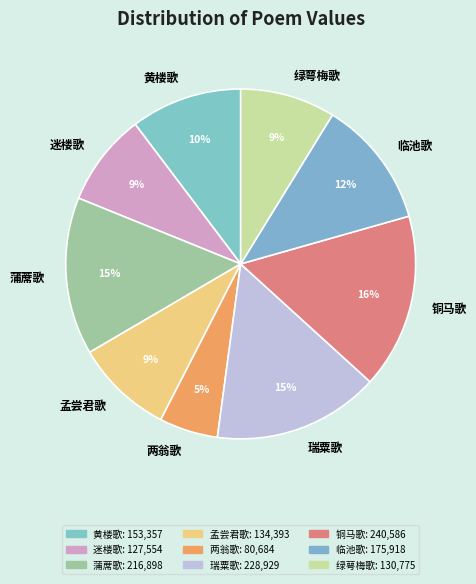

Do 两翁歌 and 瑞粟歌 together represent more than half of the pie?

No